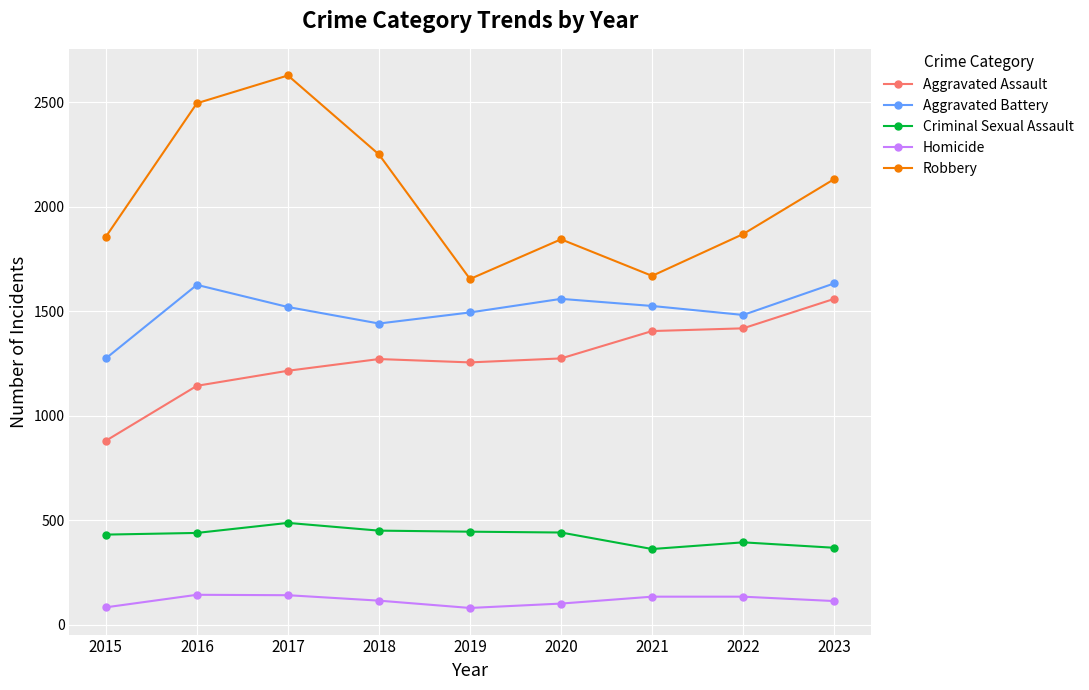

How many interior local peaks does the Aggravated Battery series have?

2